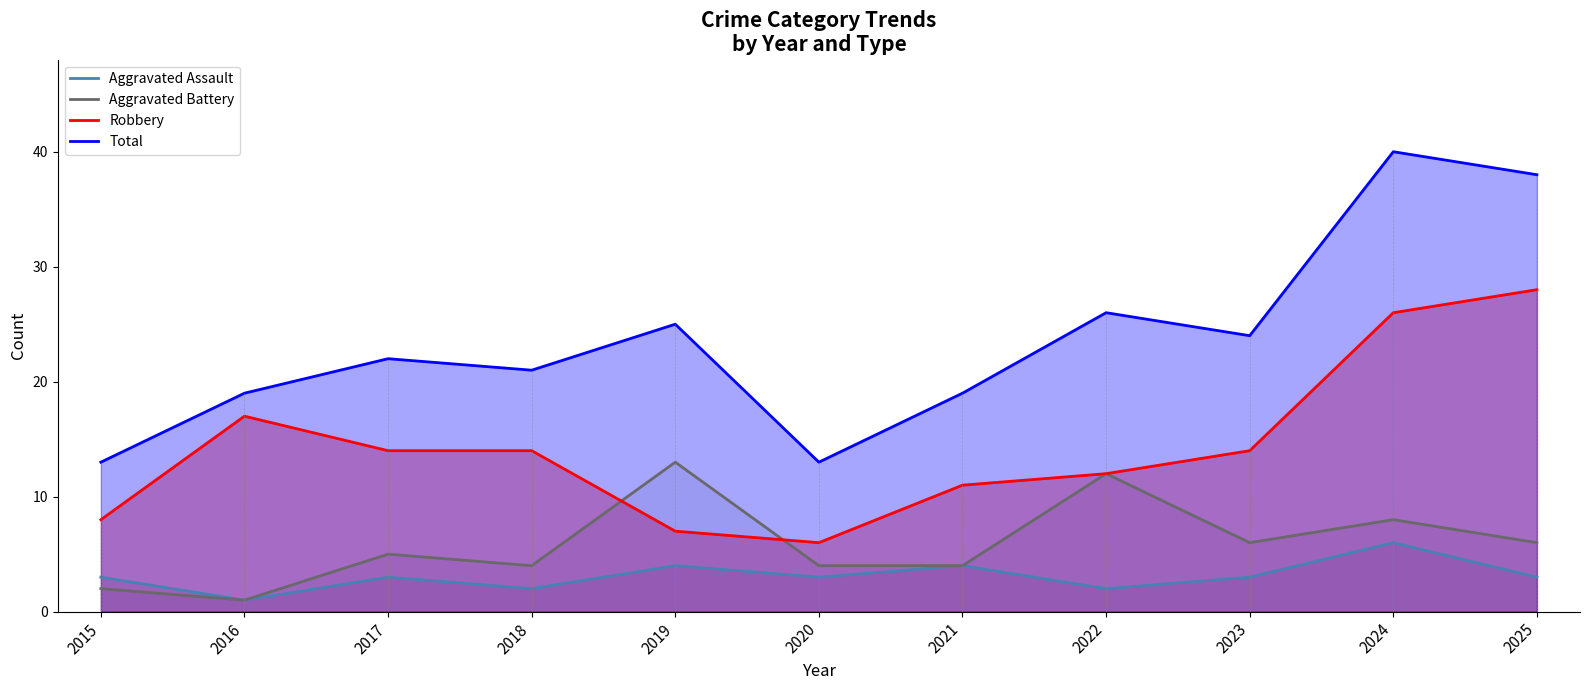

The Aggravated Assault series shows 3 at 2023. True or false?

True